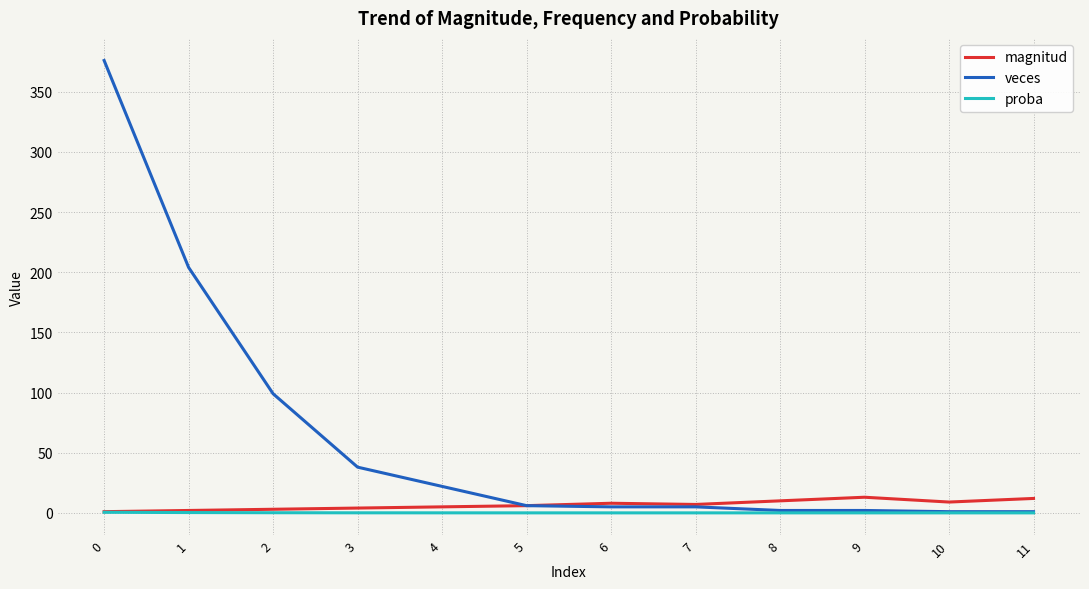

Which series changed the most between 1 and 5?

veces